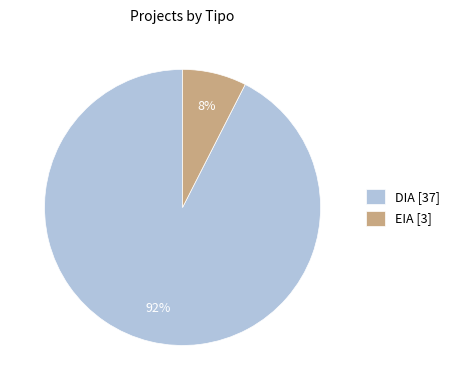

How many segments does this pie chart have?

2